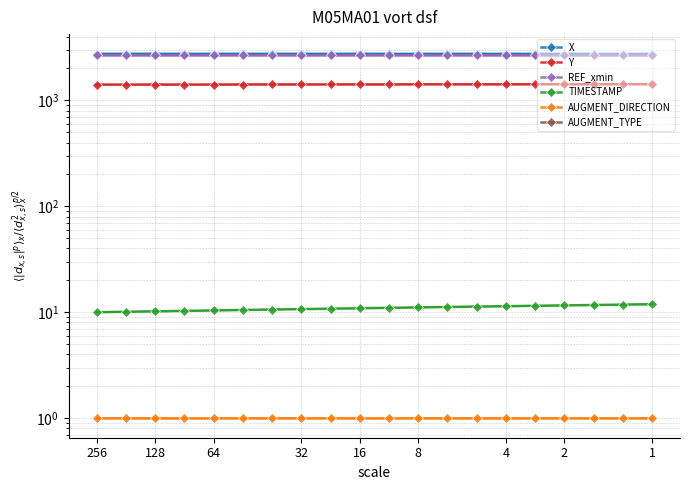

Between 64 and 2, which series saw the biggest shift?

Y